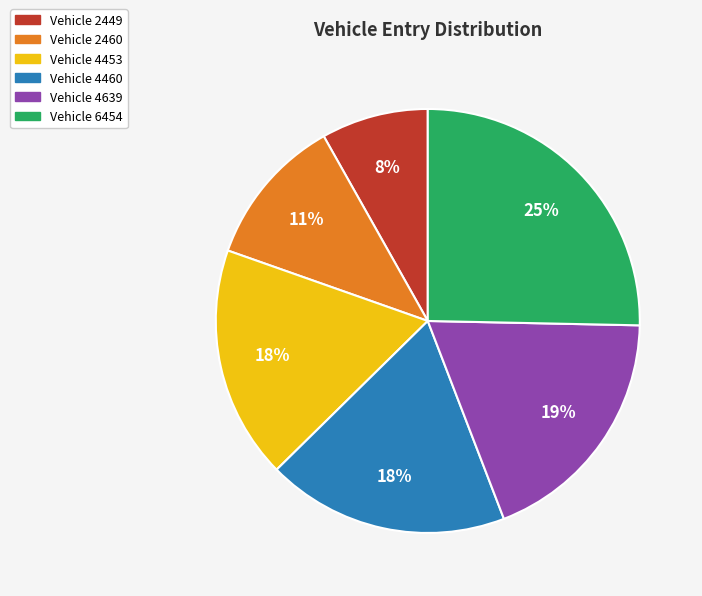

To the nearest percent, what is the average slice percentage?

17%